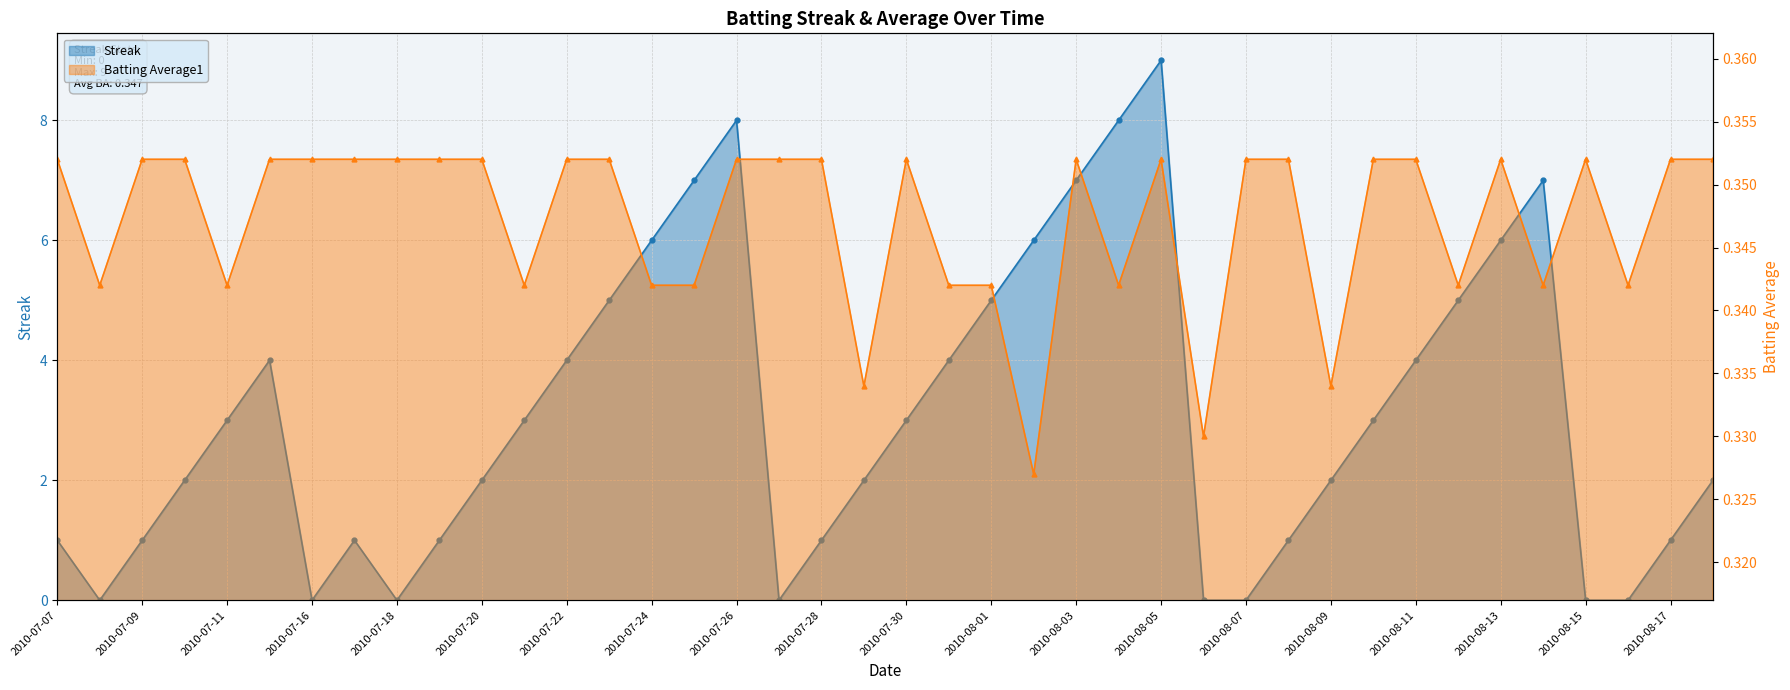

Which category has the highest value in the Batting Average1 series?

2010-07-07